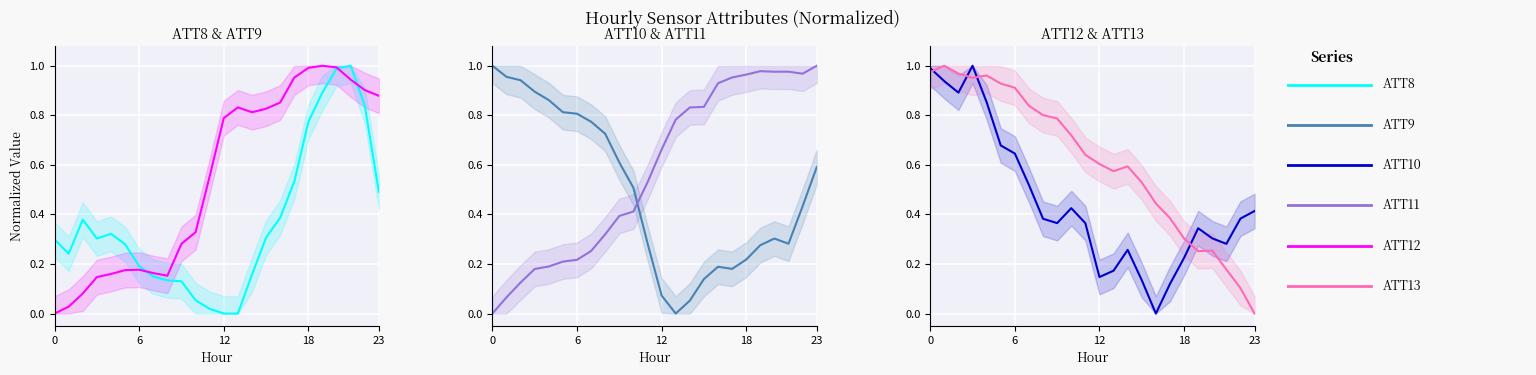

True or false: ATT13 has more than 1 interior local peaks.

True